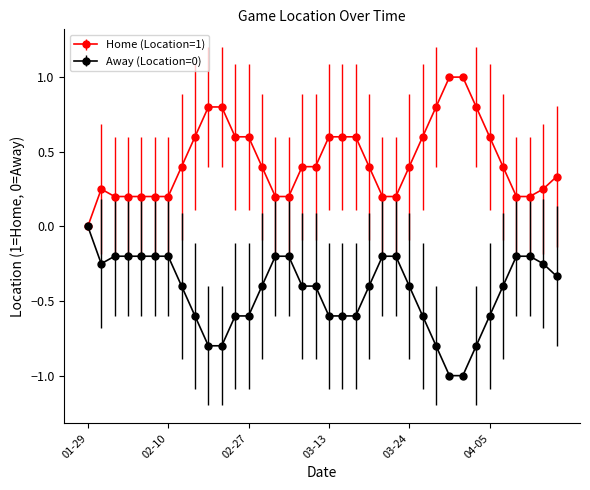

What is the value of the Away (Location=0) point at the 28th from the left?

-1.0